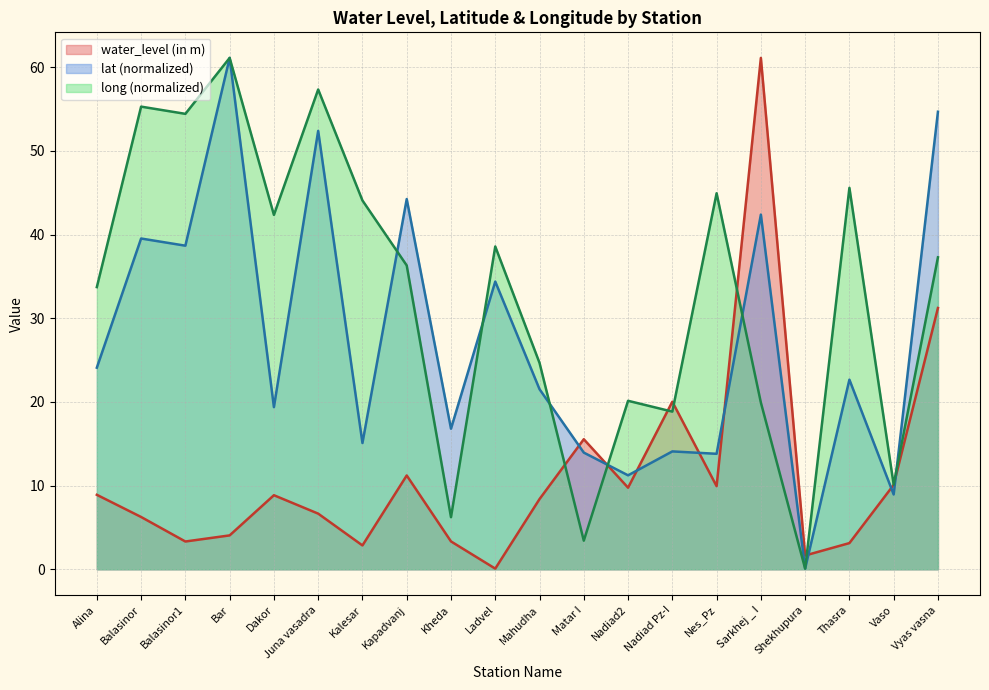

What are all the series names shown in the legend?

water_level (in m), lat (normalized), long (normalized)